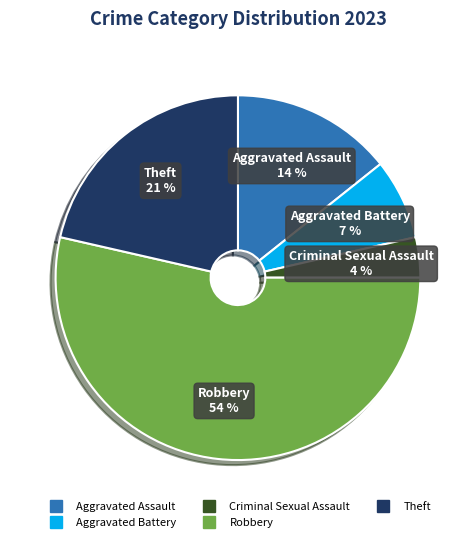

Do Aggravated Assault and Robbery together represent more than half of the pie?

Yes